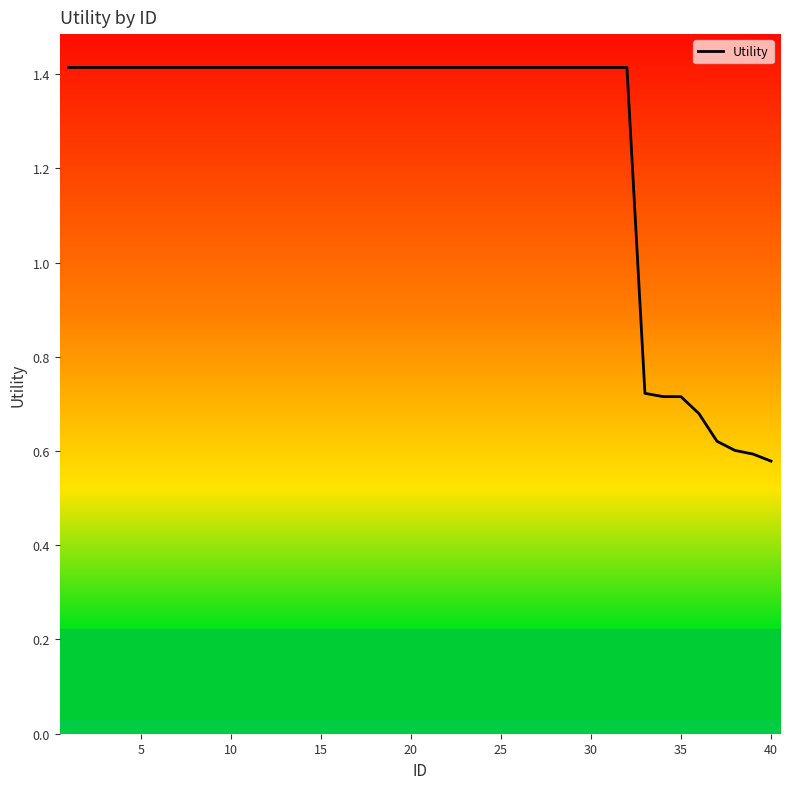

How many lines are shown in the chart?

1